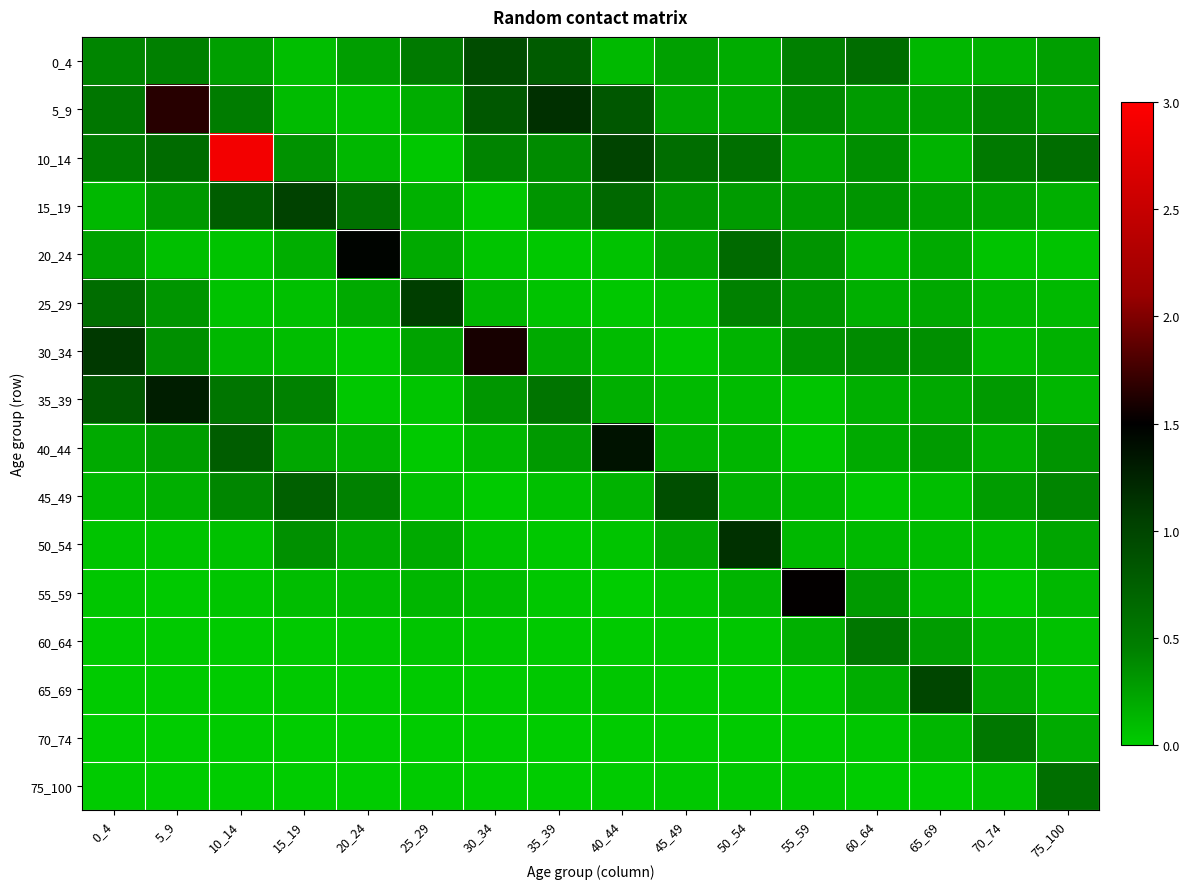

List the series in order of their peak value, highest first.

10_14, 5_9, 30_34, 55_59, 20_24, 40_44, 35_39, 50_54, 25_29, 15_19, 65_69, 0_4, 45_49, 75_100, 70_74, 60_64